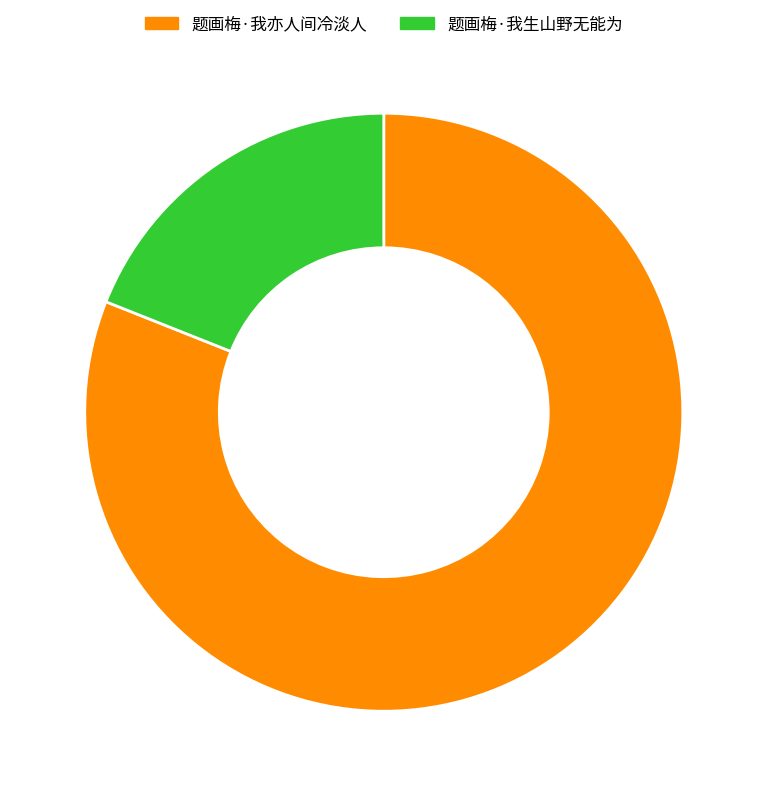

Count the number of slices in the pie.

2